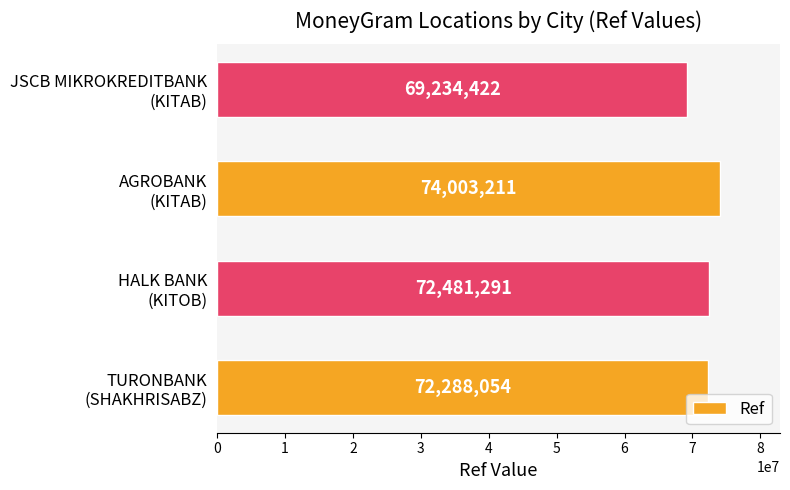

How many data points are less than 72481291?

2